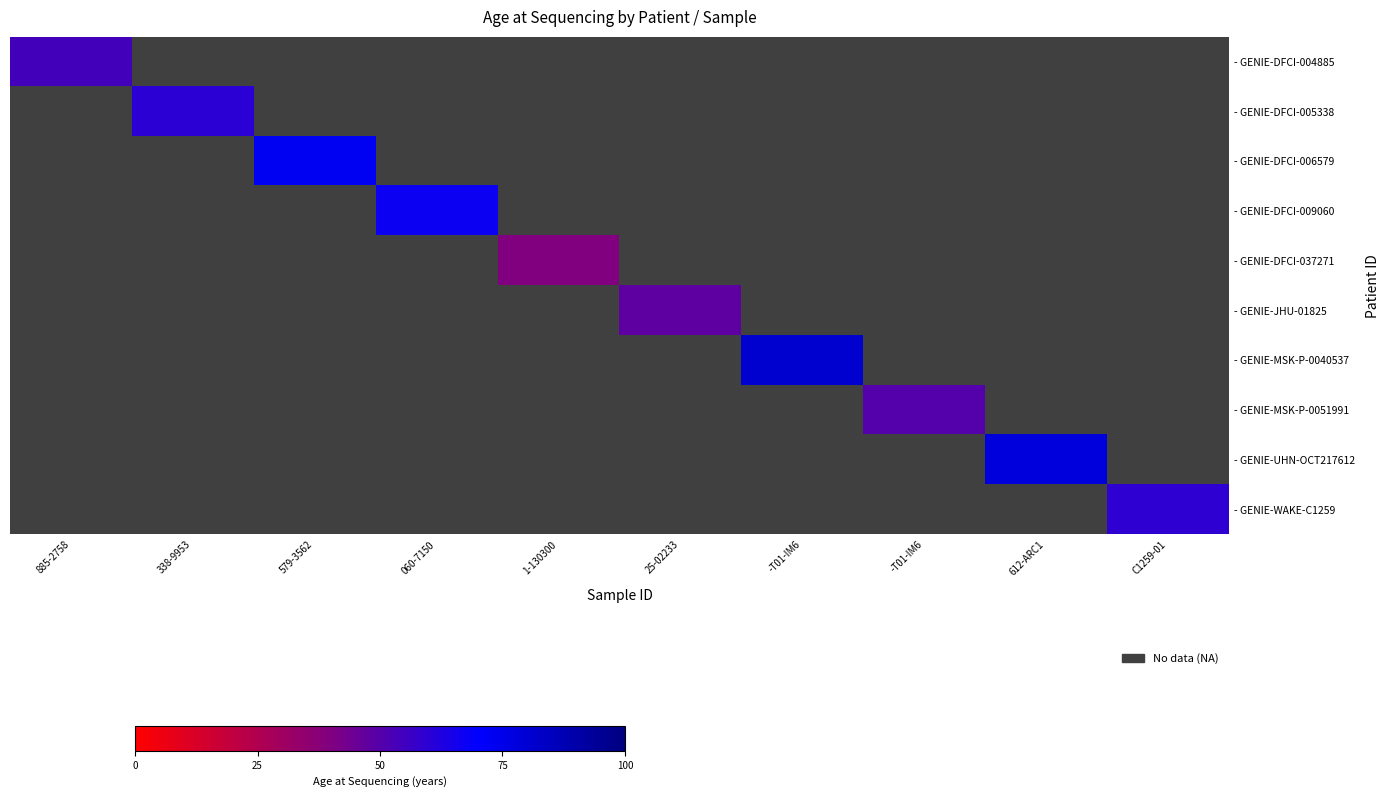

How many data points does each series have?

10